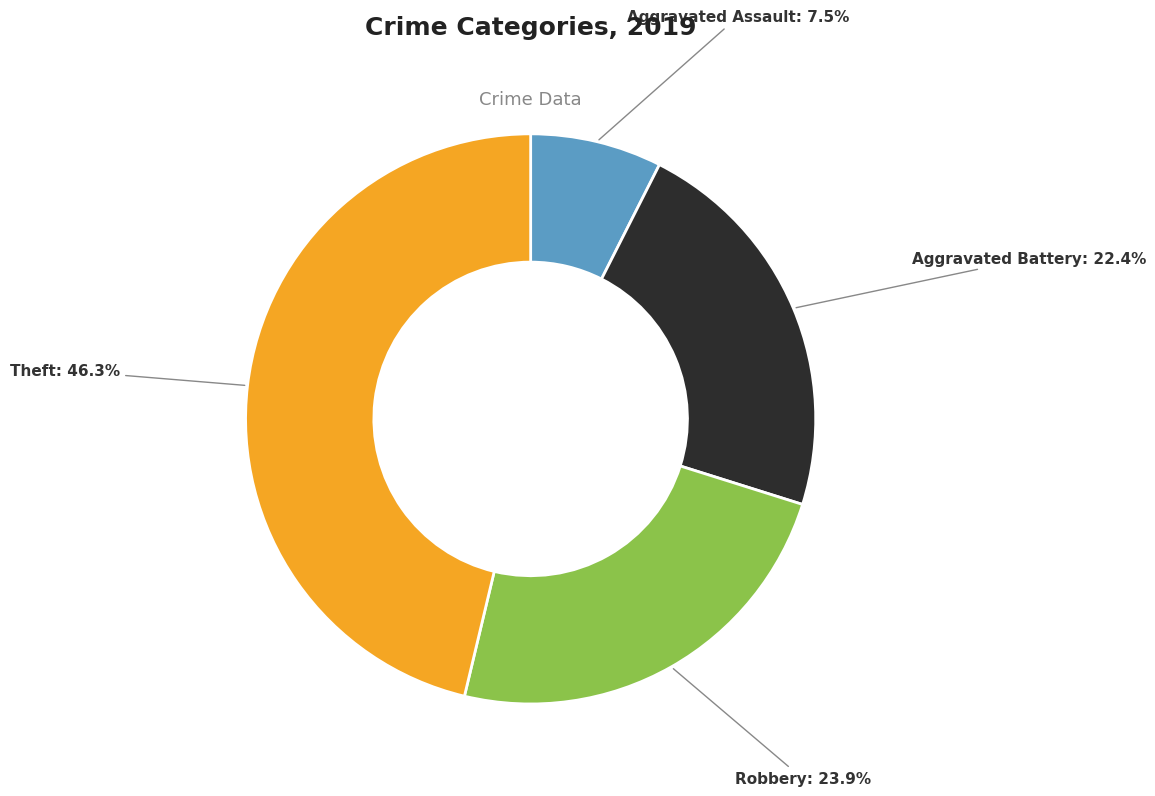

What is the ratio of the value at Robbery to the value at Theft?

0.5